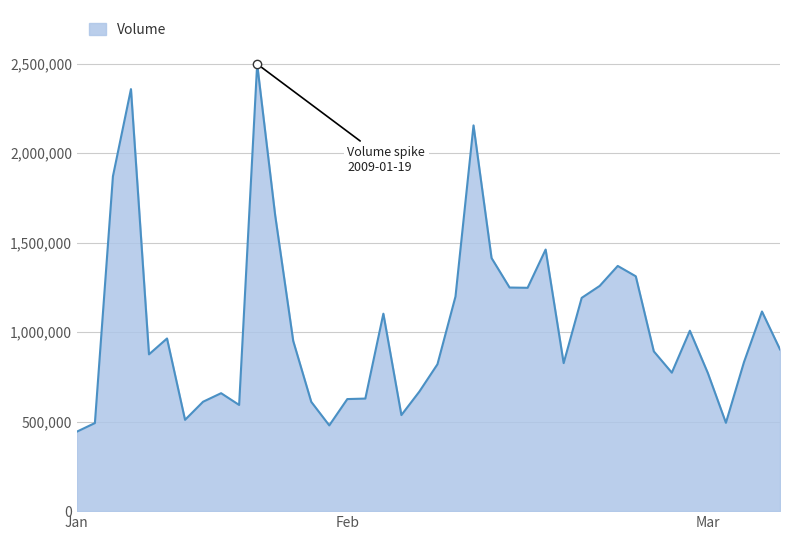

What is the difference between the maximum and minimum values?

2054088